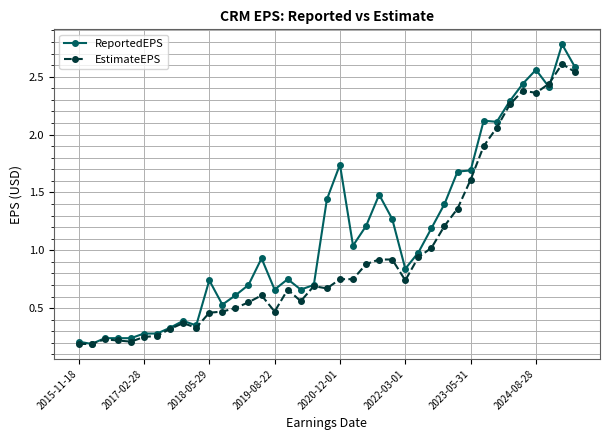

True or false: EstimateEPS has more than 1 interior local peaks.

True